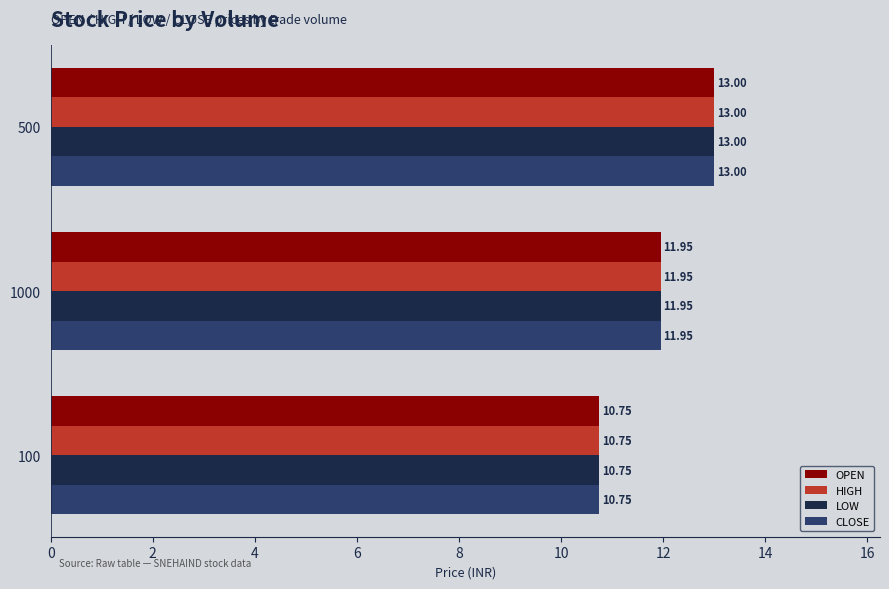

At how many categories does at least one series exceed 11?

2